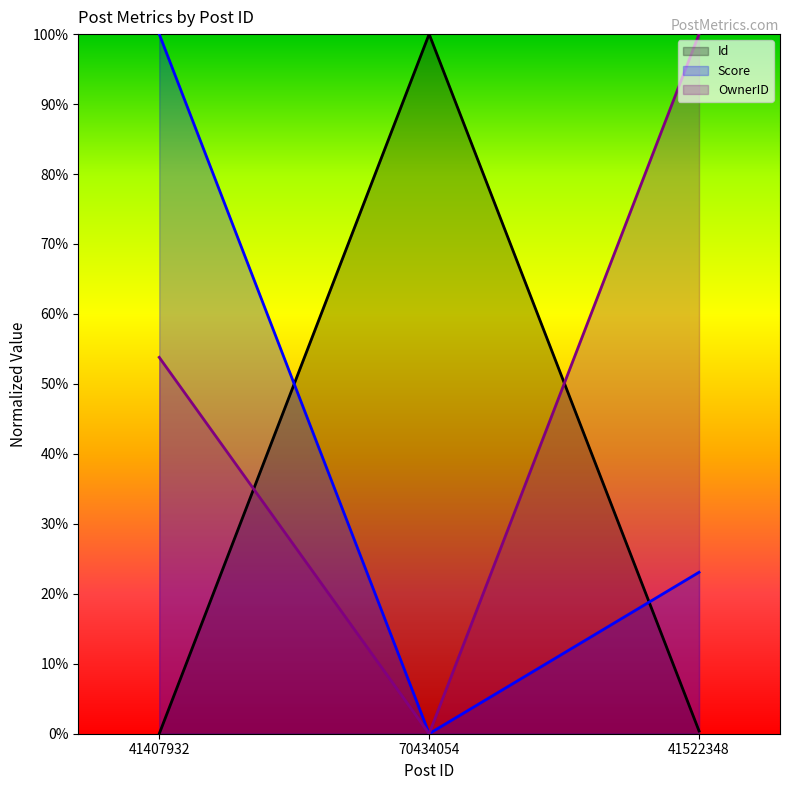

The value of Id at 70434054 is 100.0. True or false?

True